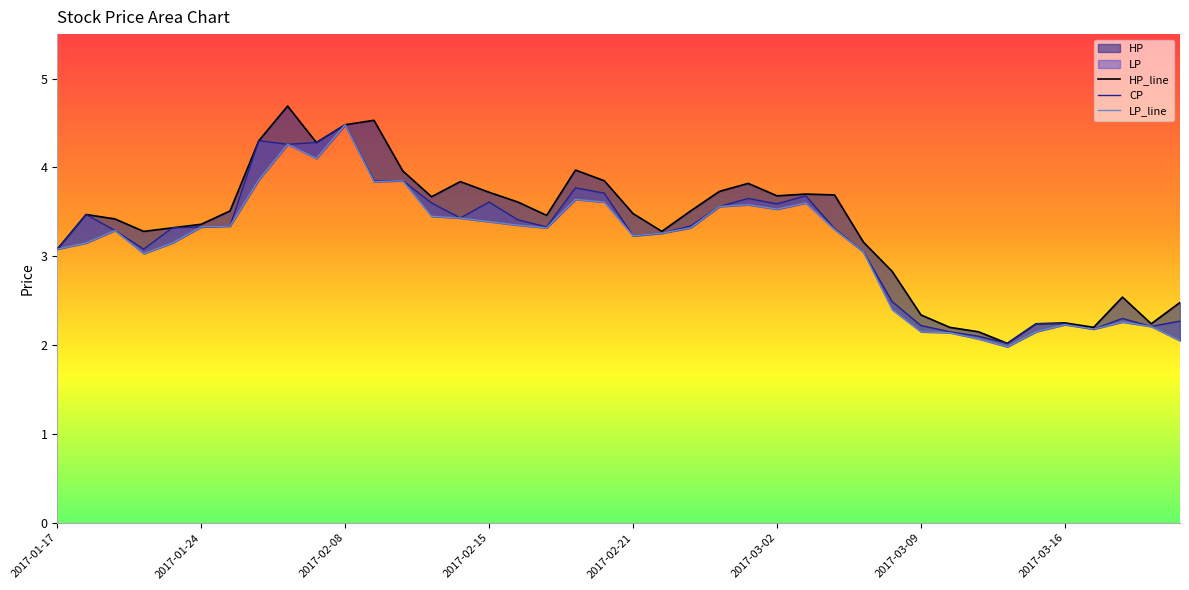

Does the chart display data point markers on the line(s)?

No